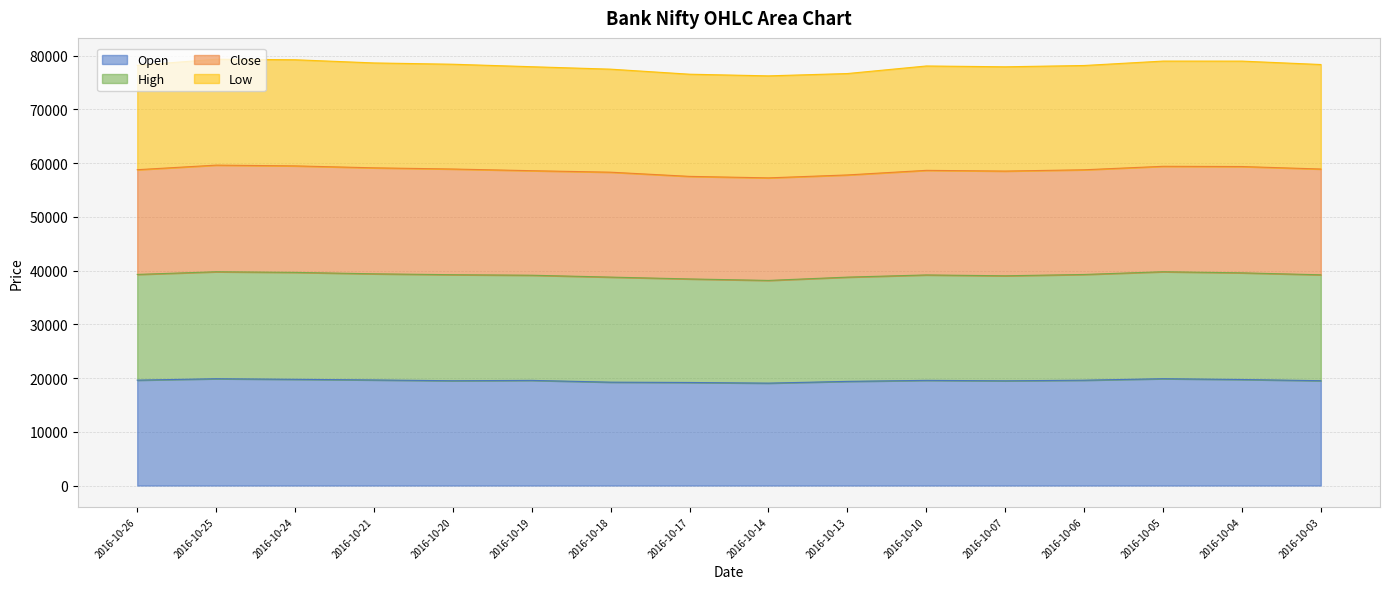

Which category has the highest value across all series?

2016-10-25